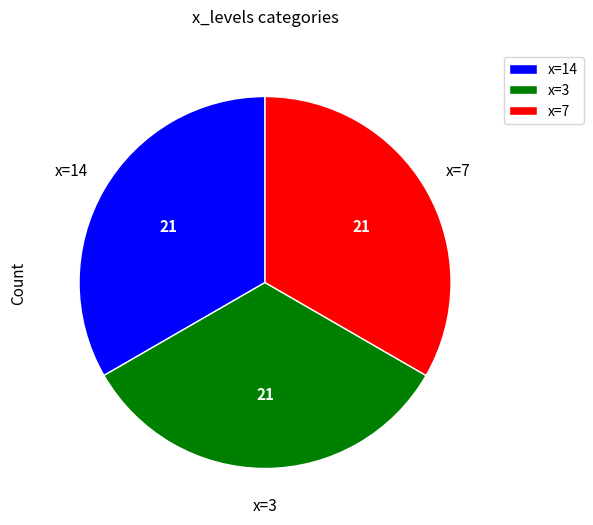

How many slices are in this pie chart?

3